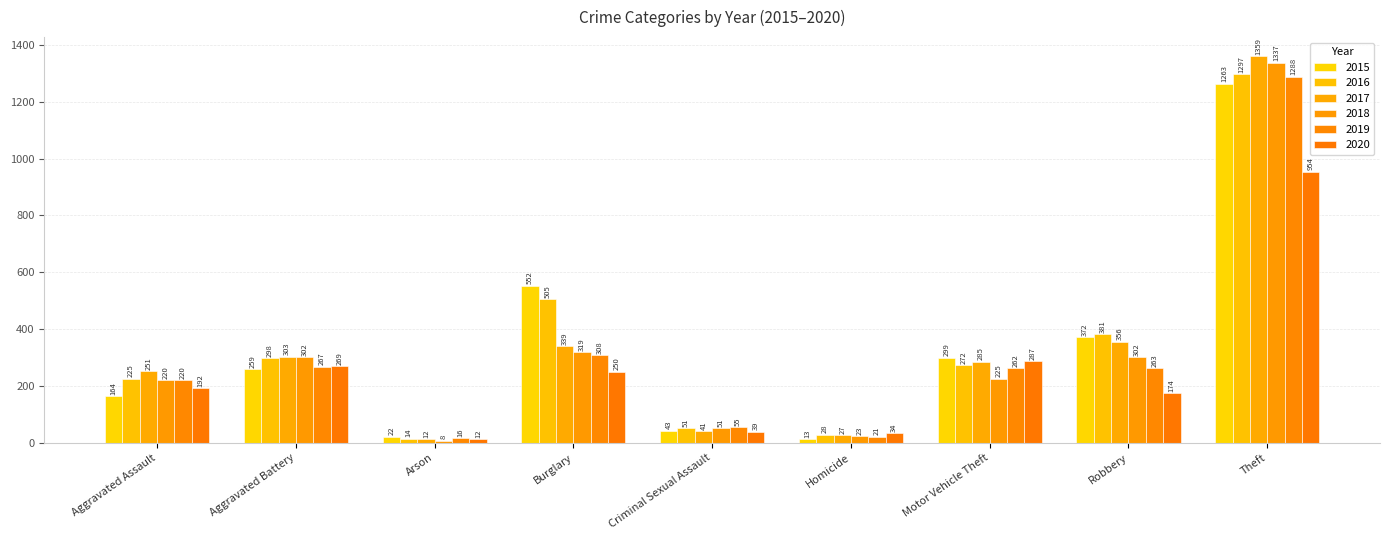

What is the minimum value for 2018?

8